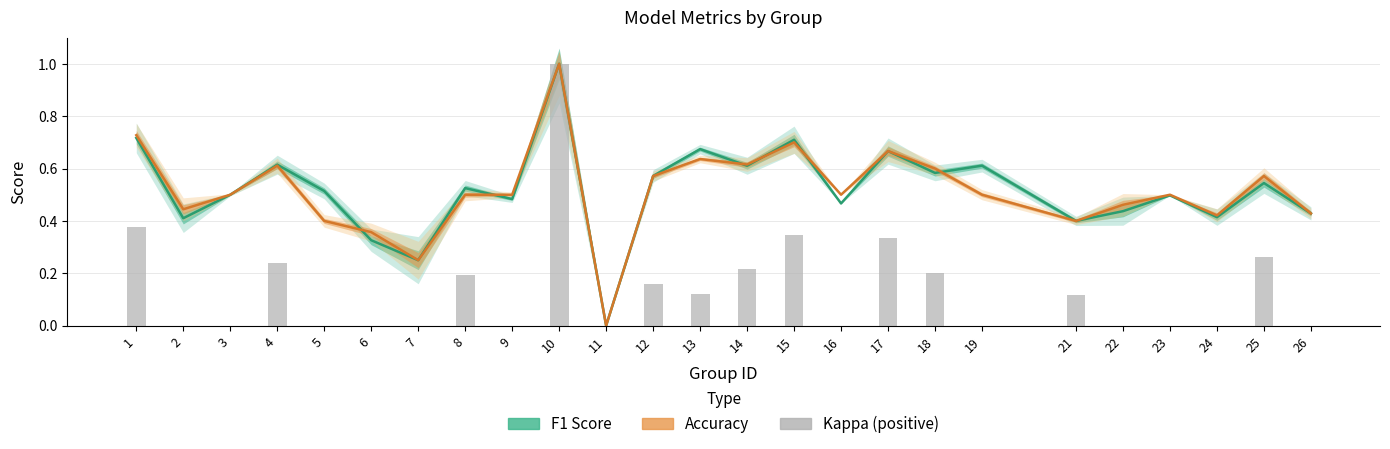

Rank the categories by value from highest to lowest.

10, 1, 15, 17, 25, 4, 14, 18, 8, 12, 13, 21, 2, 3, 5, 6, 7, 9, 11, 16, 19, 22, 23, 24, 26